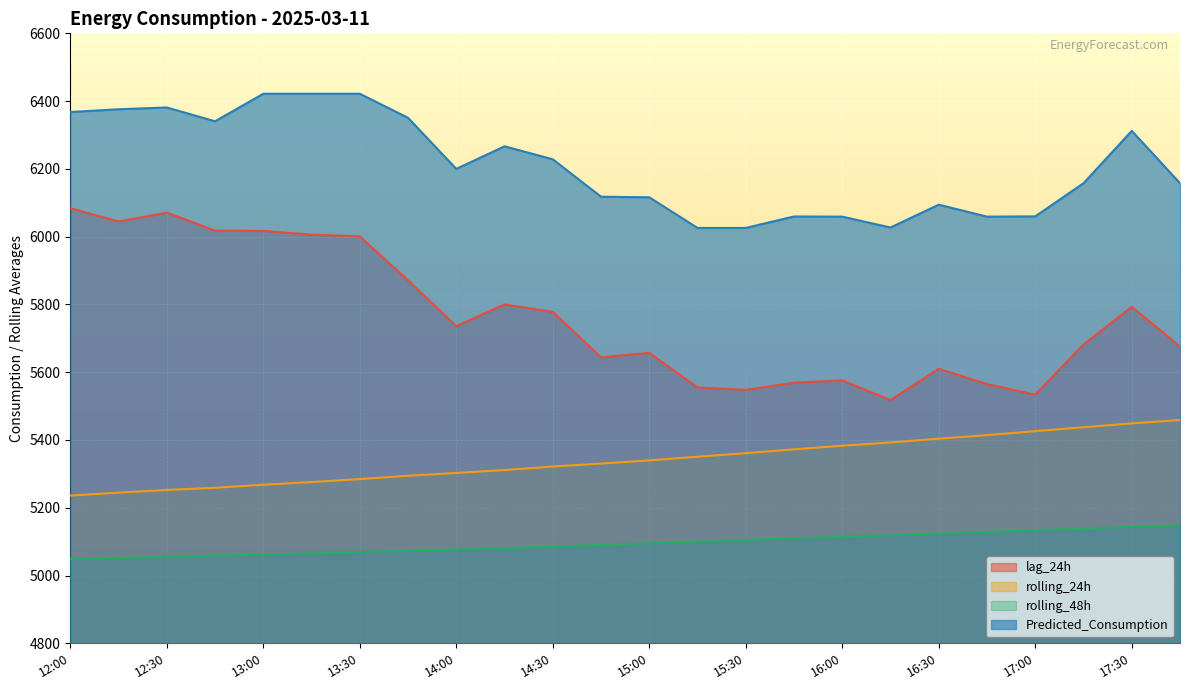

Reading left to right, what are all the values shown in this chart?

lag_24h: 12:00=6084.0	12:15=6045.0	12:30=6071.0	12:45=6018.0	13:00=6017.0	13:15=6006.0	13:30=6001.0	13:45=5871.0	14:00=5736.0	14:15=5800.0	14:30=5778.0	14:45=5644.0	15:00=5657.0	15:15=5555.0	15:30=5548.0	15:45=5569.0	16:00=5576.0	16:15=5518.0	16:30=5610.0	16:45=5565.0	17:00=5534.0	17:15=5682.0	17:30=5793.0	17:45=5676.0
rolling_24h: 12:00=5236.0	12:15=5244.7	12:30=5252.6	12:45=5259.0	13:00=5267.9	13:15=5275.9	13:30=5284.6	13:45=5294.6	14:00=5302.8	14:15=5311.3	14:30=5321.6	14:45=5330.5	15:00=5339.8	15:15=5350.7	15:30=5361.1	15:45=5372.4	16:00=5383.1	16:15=5392.7	16:30=5403.9	16:45=5414.3	17:00=5426.0	17:15=5437.6	17:30=5449.0	17:45=5459.0
rolling_48h: 12:00=5048.2	12:15=5051.5	12:30=5055.8	12:45=5059.0	13:00=5061.9	13:15=5065.3	13:30=5069.6	13:45=5073.4	14:00=5076.8	14:15=5081.0	14:30=5085.1	14:45=5090.3	15:00=5095.2	15:15=5100.1	15:30=5104.7	15:45=5109.6	16:00=5114.6	16:15=5119.0	16:30=5124.1	16:45=5128.9	17:00=5133.5	17:15=5138.5	17:30=5143.8	17:45=5148.1
Predicted_Consumption: 12:00=6367.8	12:15=6376.0	12:30=6381.2	12:45=6340.4	13:00=6421.7	13:15=6421.7	13:30=6421.7	13:45=6350.7	14:00=6200.0	14:15=6266.6	14:30=6228.3	14:45=6117.9	15:00=6116.2	15:15=6025.8	15:30=6025.8	15:45=6059.6	16:00=6059.0	16:15=6027.0	16:30=6094.4	16:45=6059.0	17:00=6059.9	17:15=6157.7	17:30=6312.2	17:45=6157.7